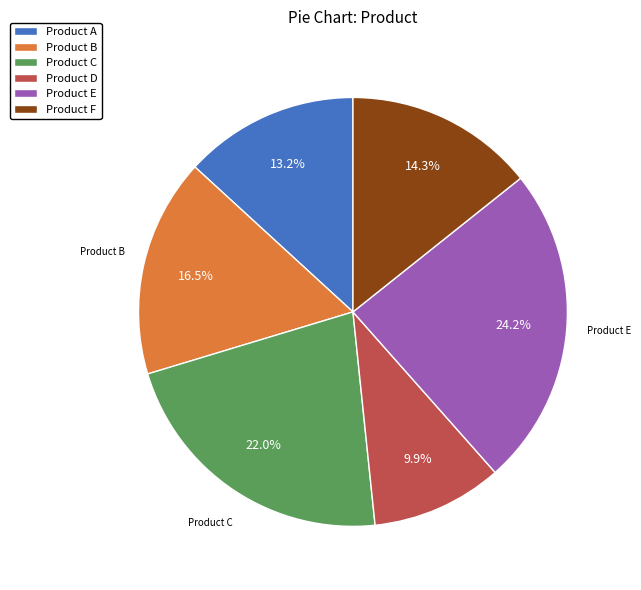

What is the ratio of the value at Product A to the value at Product C?

0.6